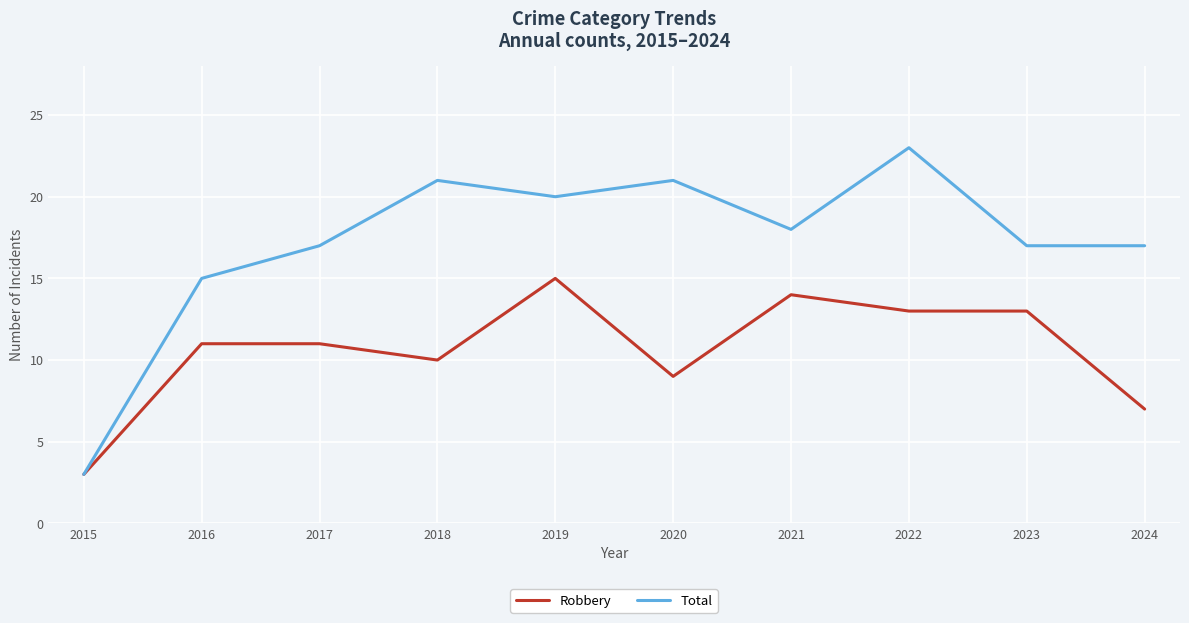

Does the chart have visible grid lines?

Yes